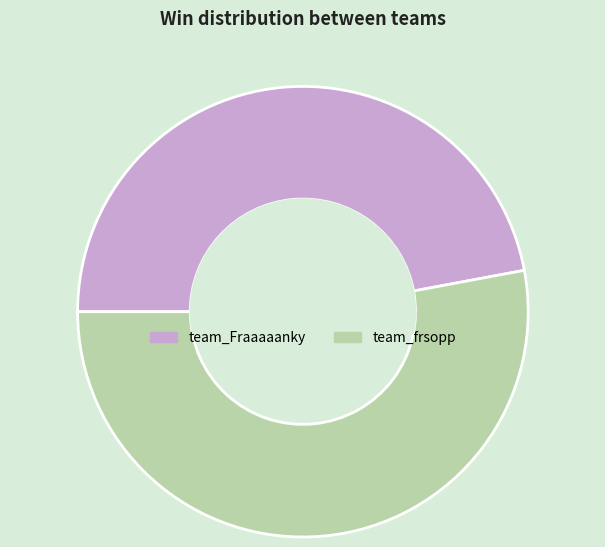

How many segments does this pie chart have?

2